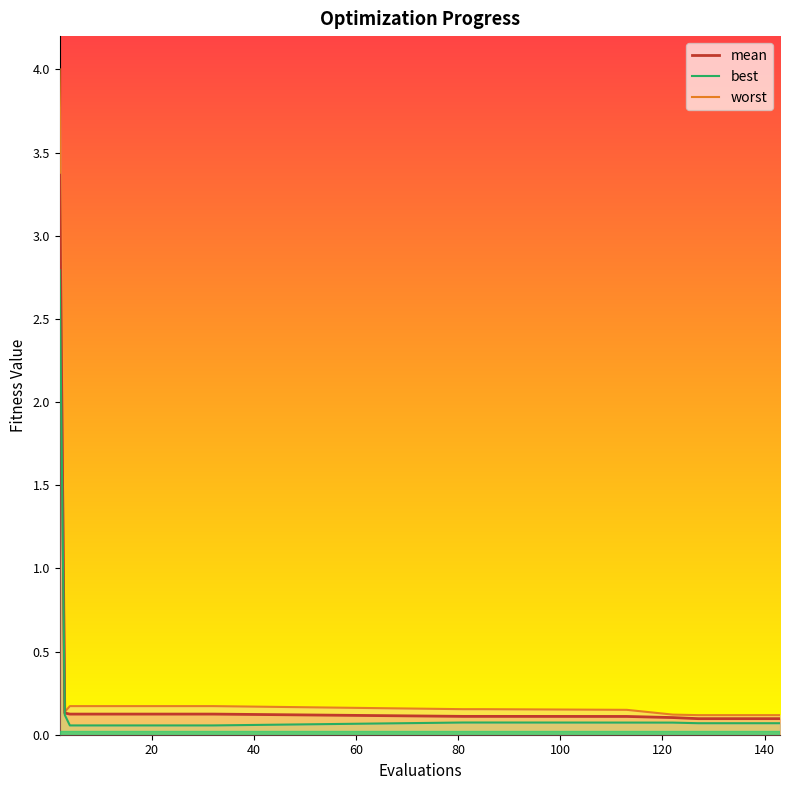

List the series in order of their peak value, lowest first.

best, mean, worst